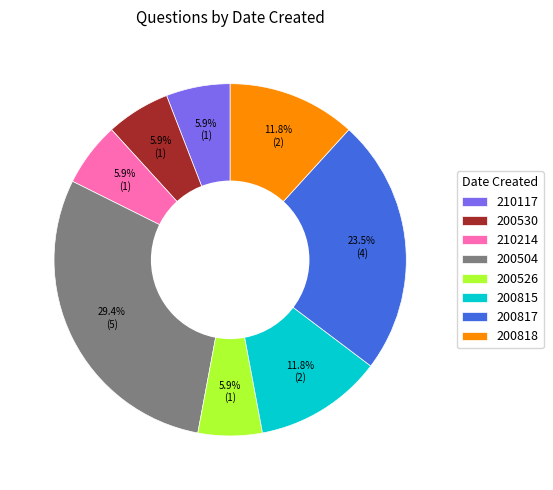

Between 200818 and 200530, which is larger?

200818